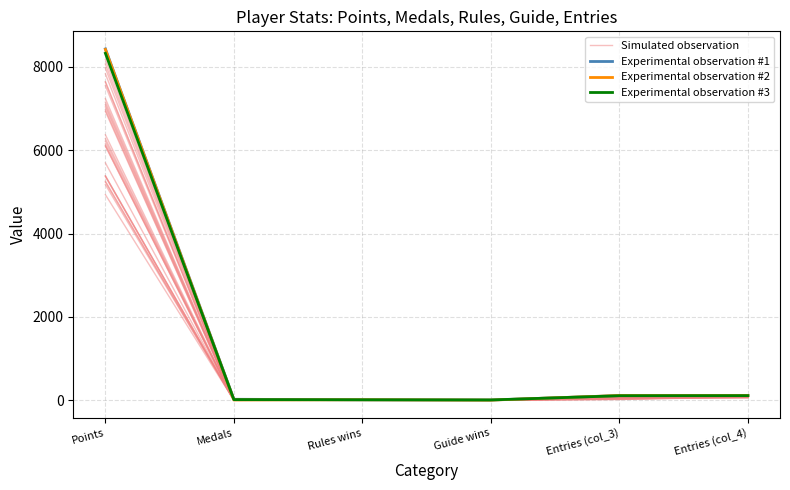

What is the spread (max minus min) of values at Entries (col_3)?

6